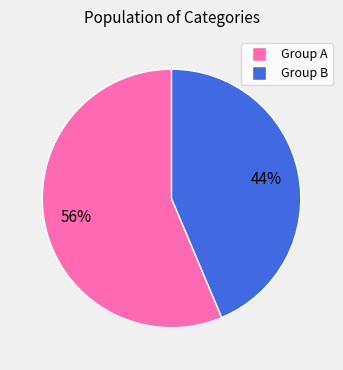

Does any single category account for the majority?

Yes